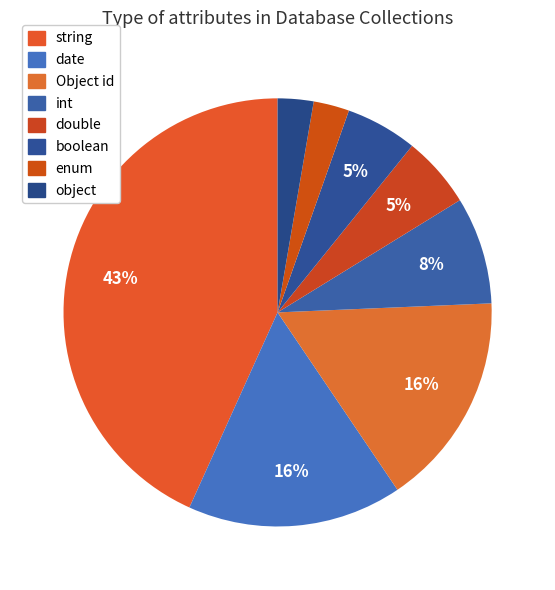

Count the number of slices in the pie.

8